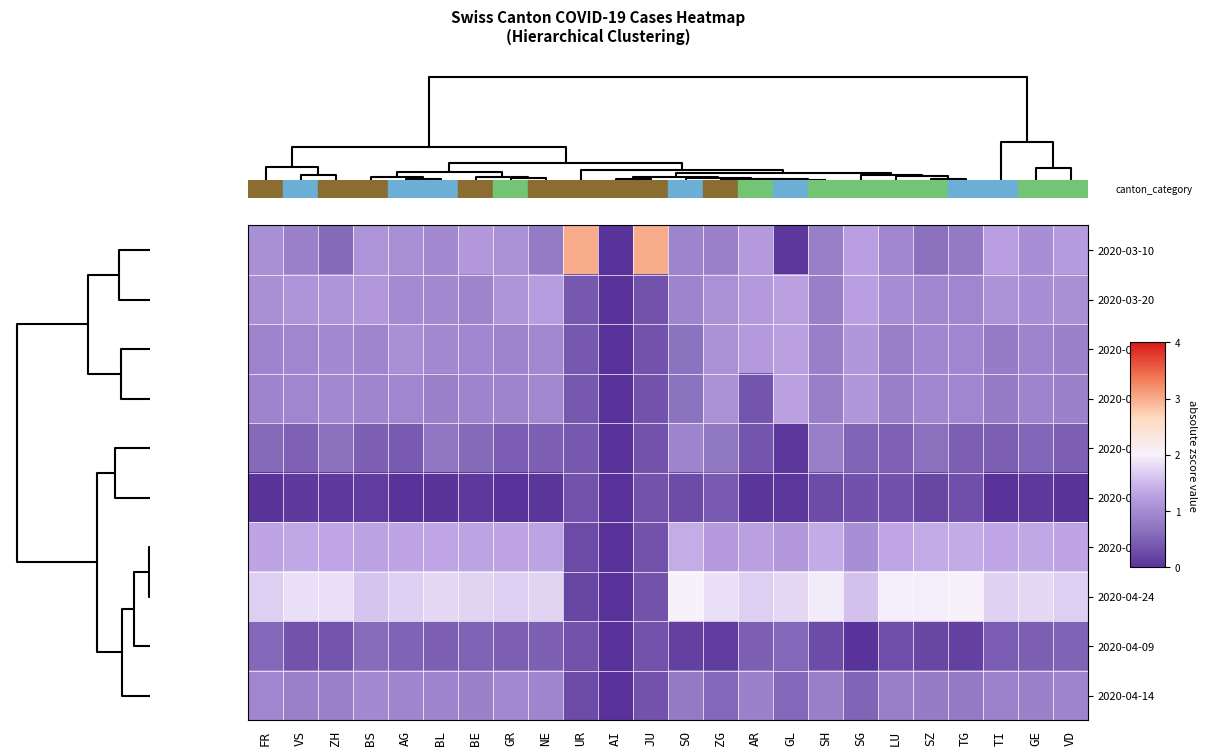

How many distinct data groups are displayed?

10